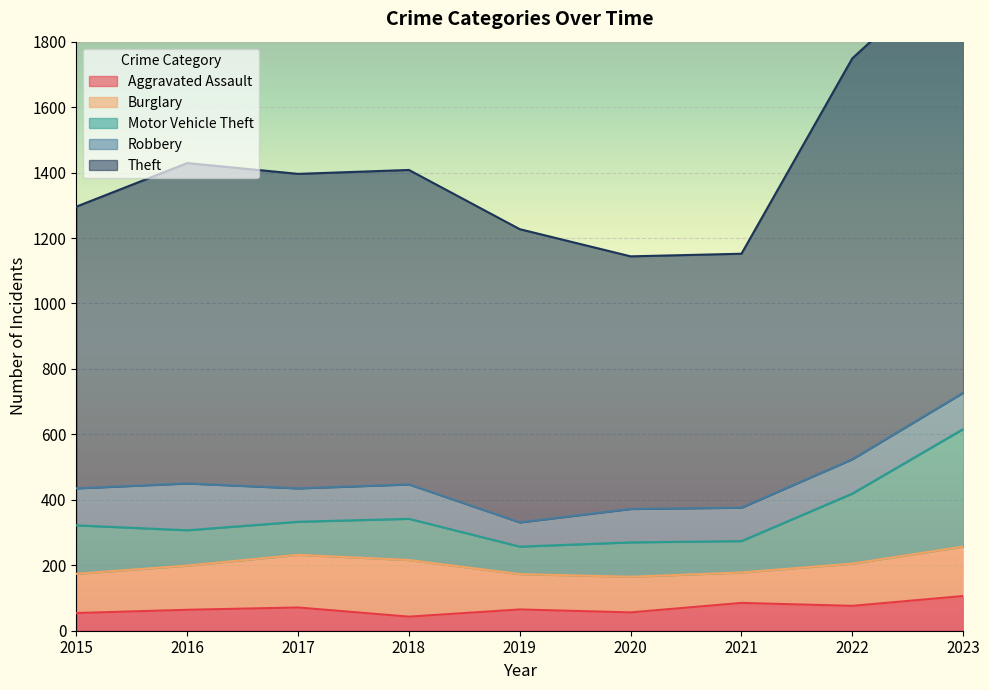

Reading left to right, what are all the values shown in this chart?

Aggravated Assault: 54	64	71	43	65	56	85	76	106
Burglary: 120	135	161	173	108	109	93	129	151
Motor Vehicle Theft: 148	108	101	126	84	105	96	214	359
Robbery: 113	143	102	105	74	102	102	105	111
Theft: 861	979	961	961	896	772	776	1225	1332